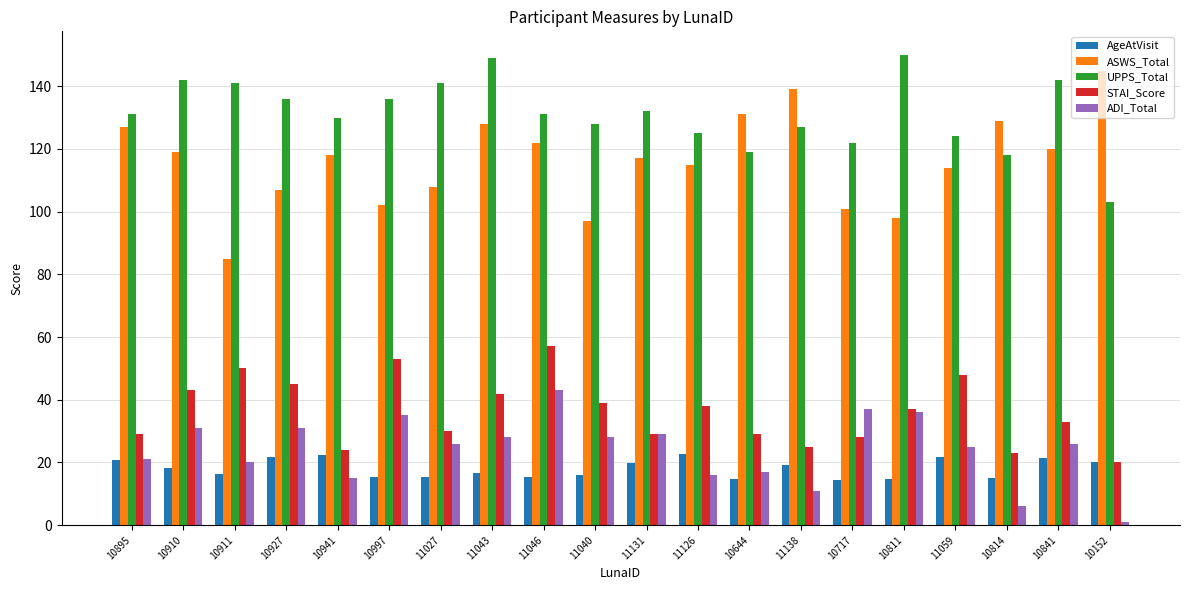

What is the difference between the maximum and minimum values in the AgeAtVisit series?

8.4